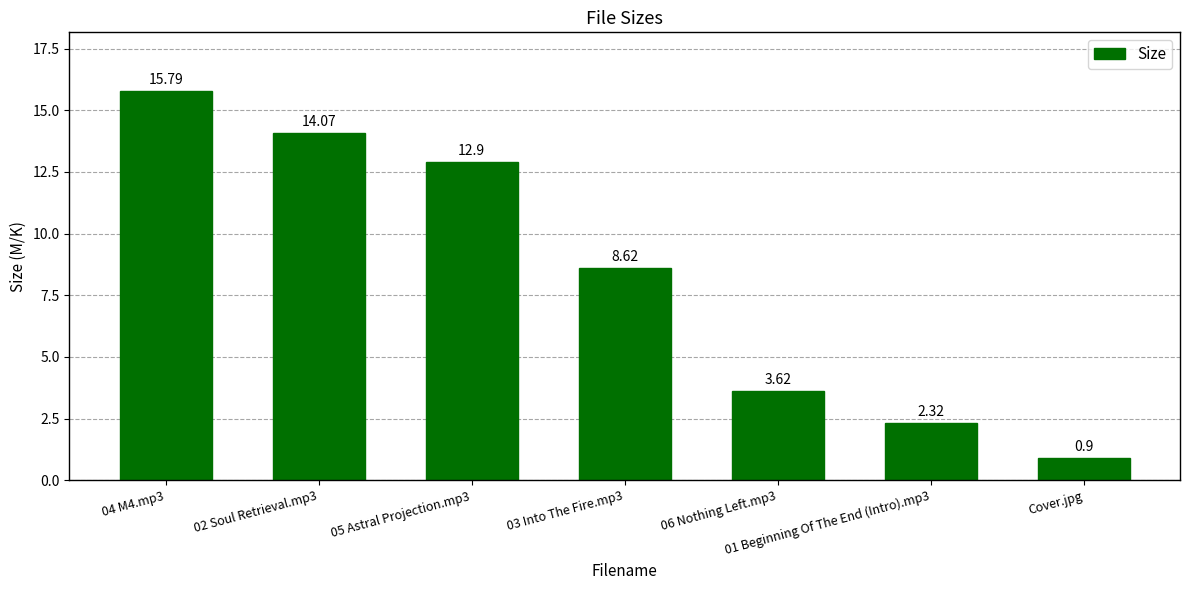

Rank the categories by value from lowest to highest.

Cover.jpg, 01 Beginning Of The End (Intro).mp3, 06 Nothing Left.mp3, 03 Into The Fire.mp3, 05 Astral Projection.mp3, 02 Soul Retrieval.mp3, 04 M4.mp3